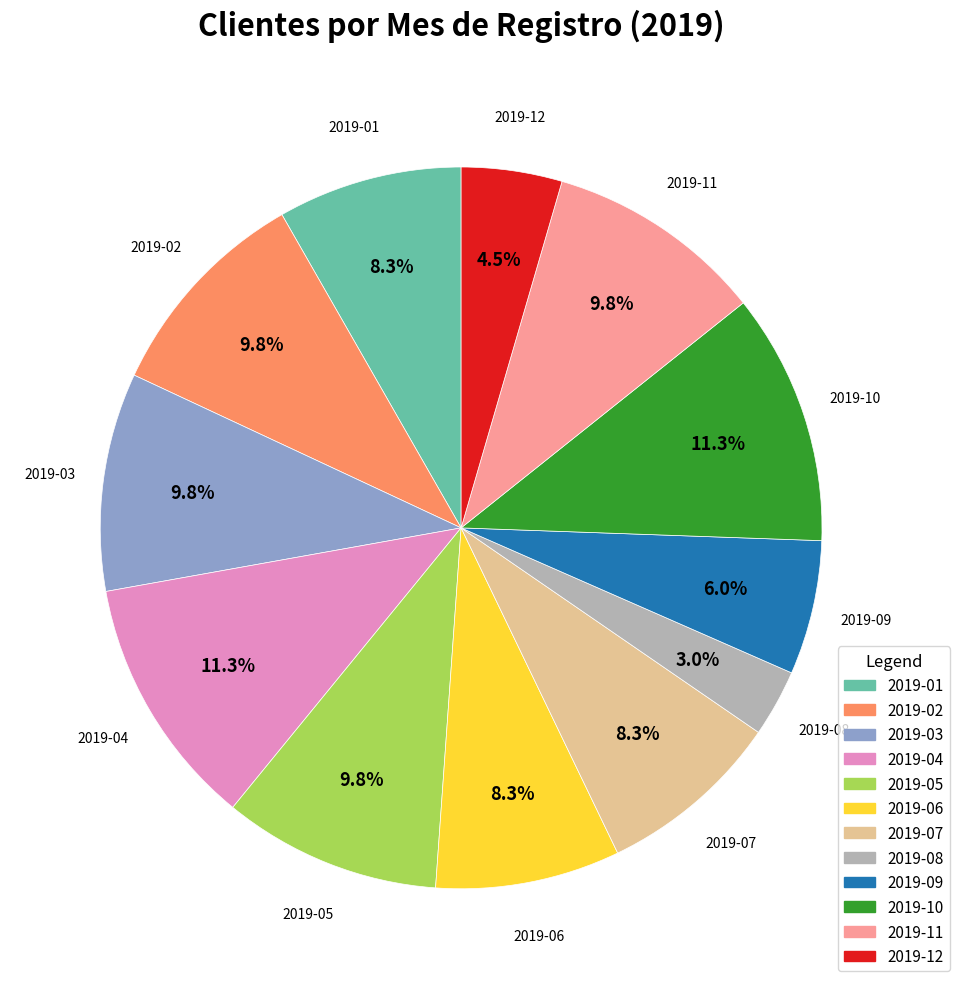

To the nearest percent, what portion does 2019-10 represent?

11%